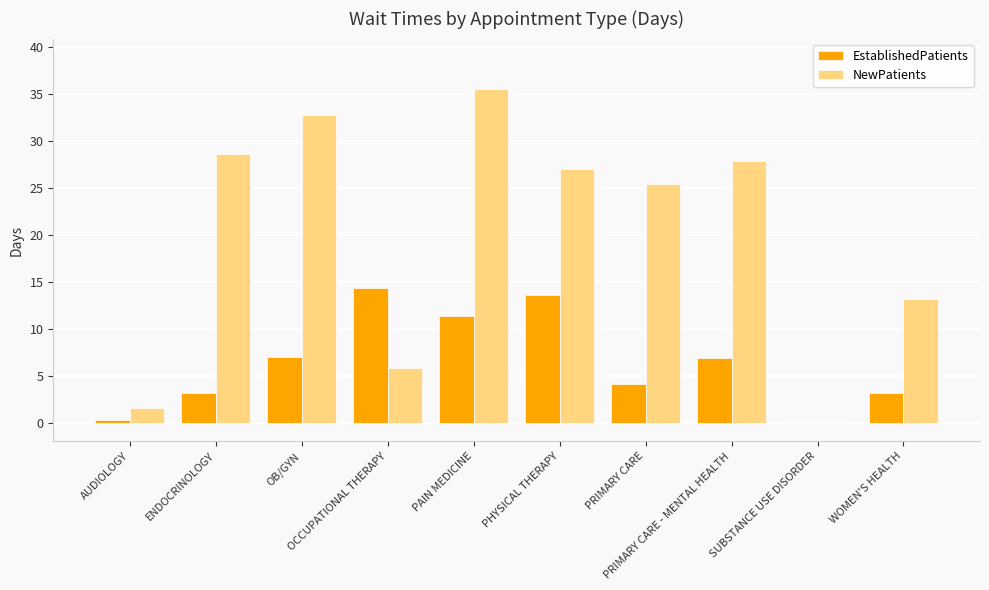

Which series has the largest total across all categories?

NewPatients